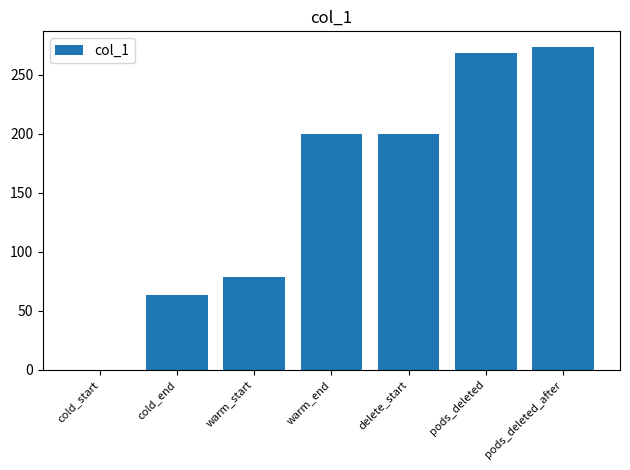

What is the sum of the values at pods_deleted_after and warm_end?

473.0